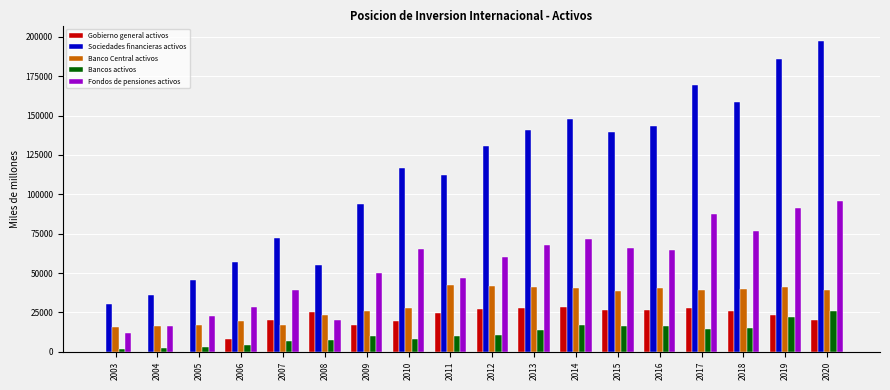

Are the bars horizontal?

No